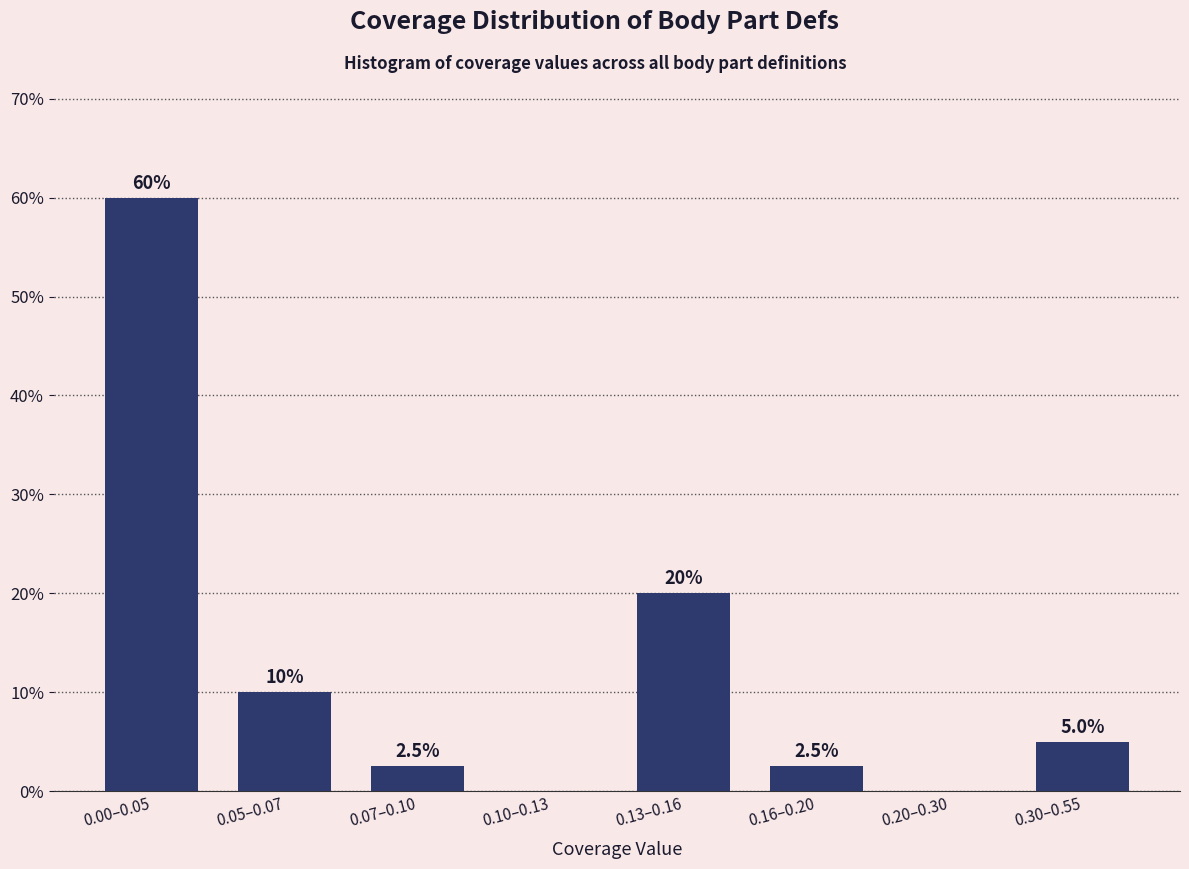

Reading left to right, list all the values displayed in this chart.

0.00–0.05=60.0	0.05–0.07=10.0	0.07–0.10=2.5	0.10–0.13=0.0	0.13–0.16=20.0	0.16–0.20=2.5	0.20–0.30=0.0	0.30–0.55=5.0